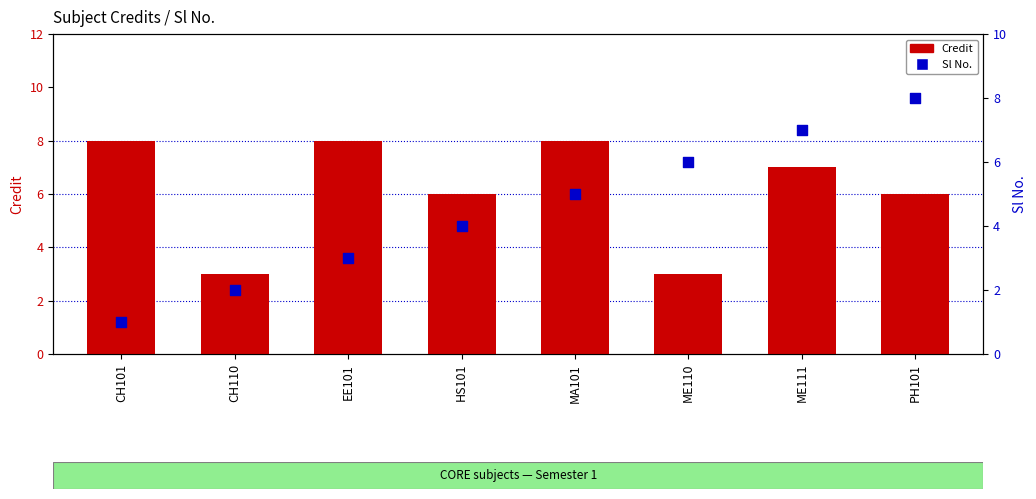

What are all the series names shown in the legend?

Credit, Sl No.